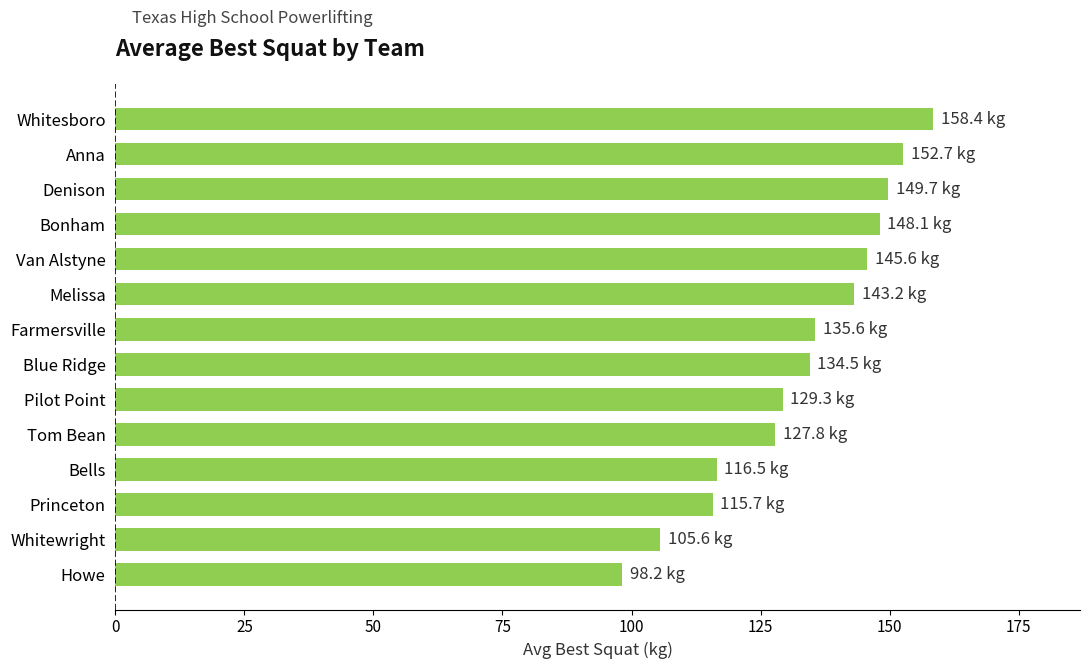

What is the average value?

132.9